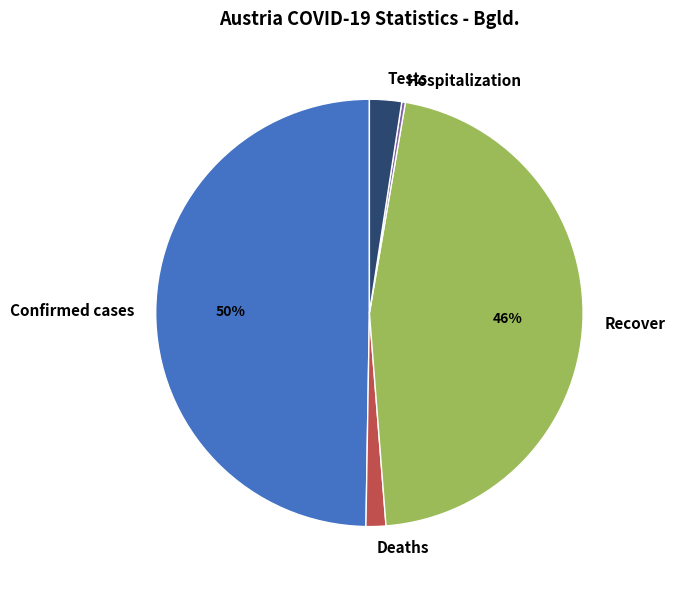

To the nearest percent, what is the average slice percentage?

20%